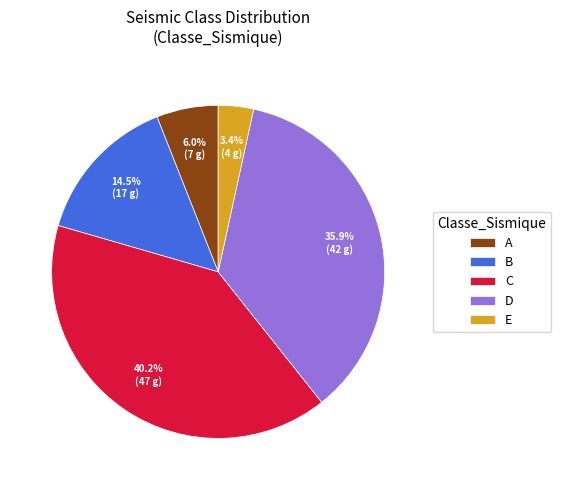

To the nearest percent, what percentage of the pie is A?

6%